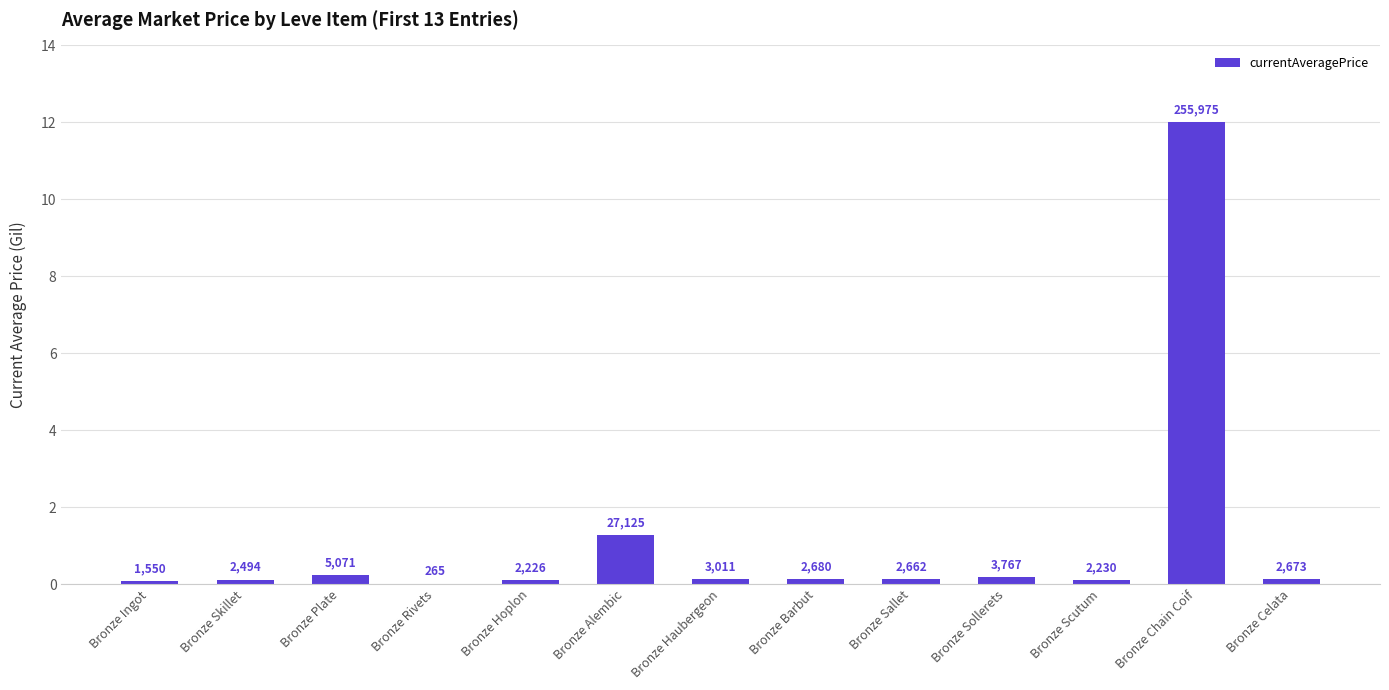

List the labels in order of value, largest first.

Bronze Chain Coif, Bronze Alembic, Bronze Plate, Bronze Sollerets, Bronze Haubergeon, Bronze Barbut, Bronze Celata, Bronze Sallet, Bronze Skillet, Bronze Scutum, Bronze Hoplon, Bronze Ingot, Bronze Rivets